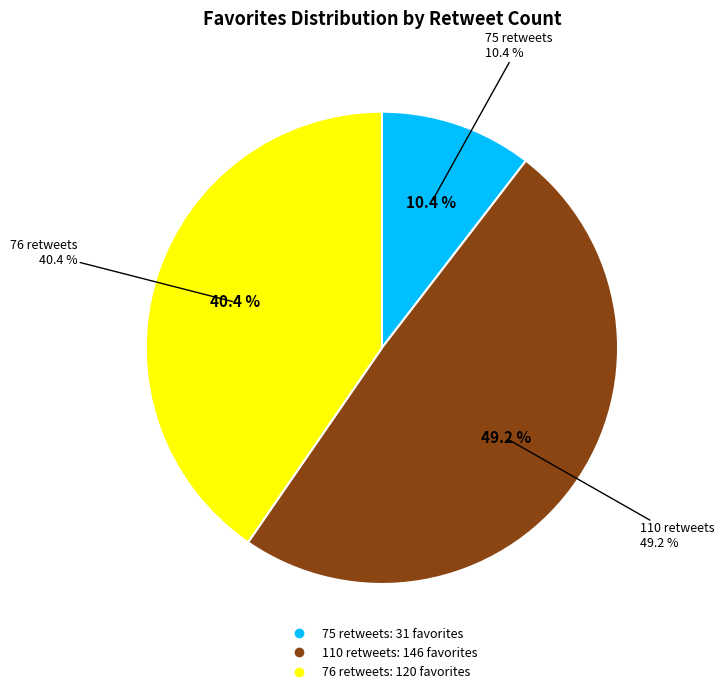

Between 75 retweets and 76 retweets, which is larger?

76 retweets